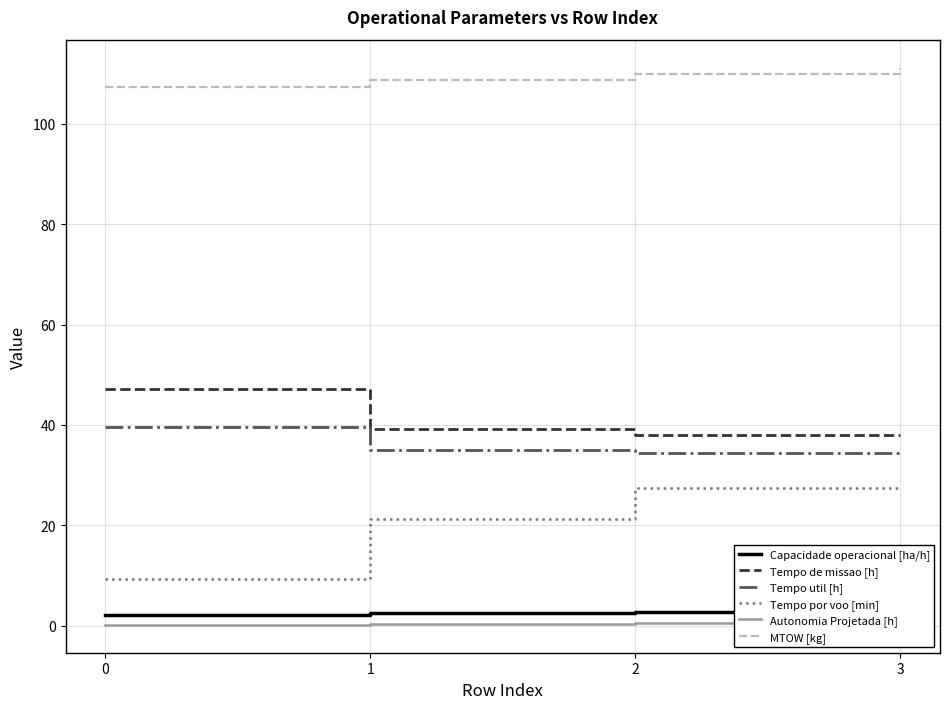

Which series changed the most between 1 and 2?

Tempo por voo [min]